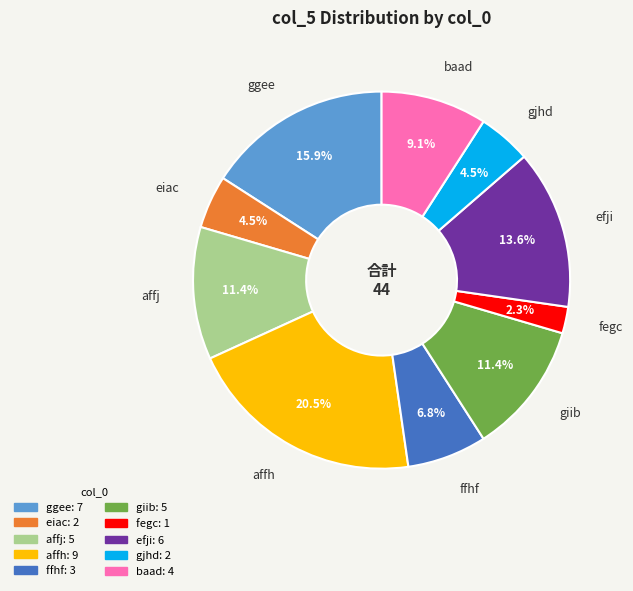

Which has a higher value, efji or affj?

efji